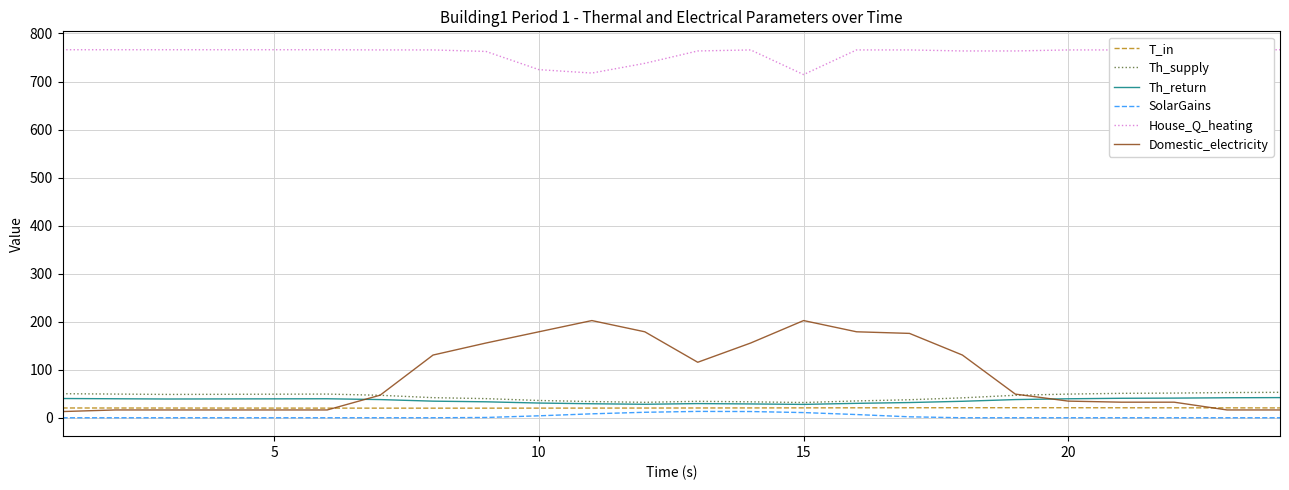

What is the average value of the Domestic_electricity series?

88.6